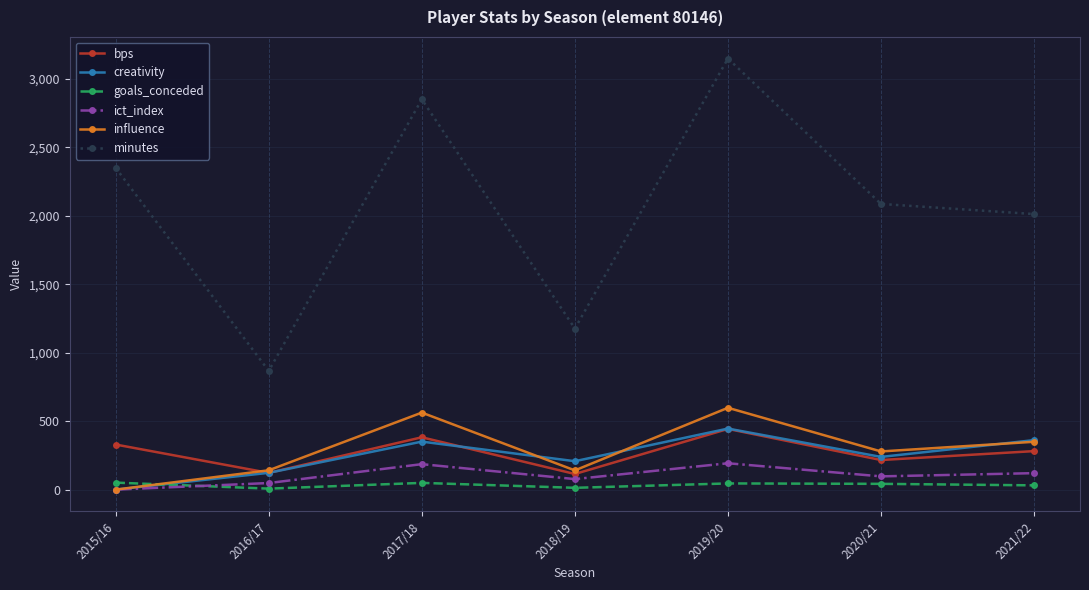

What is the value of the influence point at the 7th from the left?

349.2